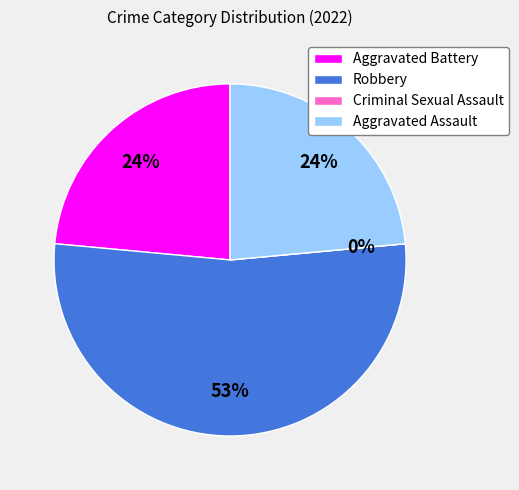

To the nearest percent, what is the combined percentage of Robbery and Criminal Sexual Assault?

53%